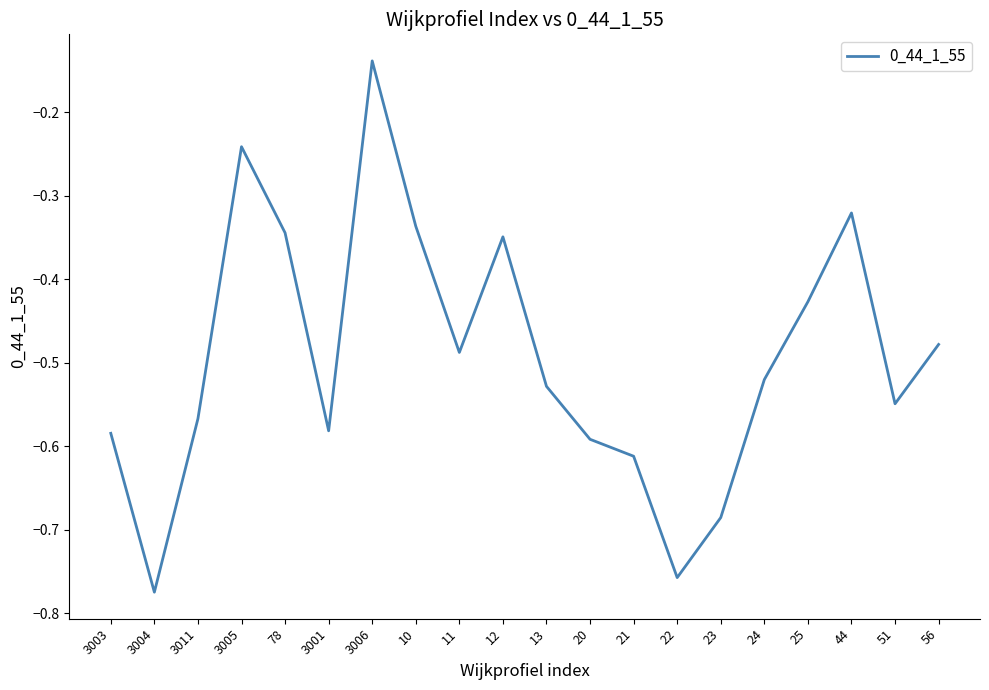

What is the sum of all values?

-9.9